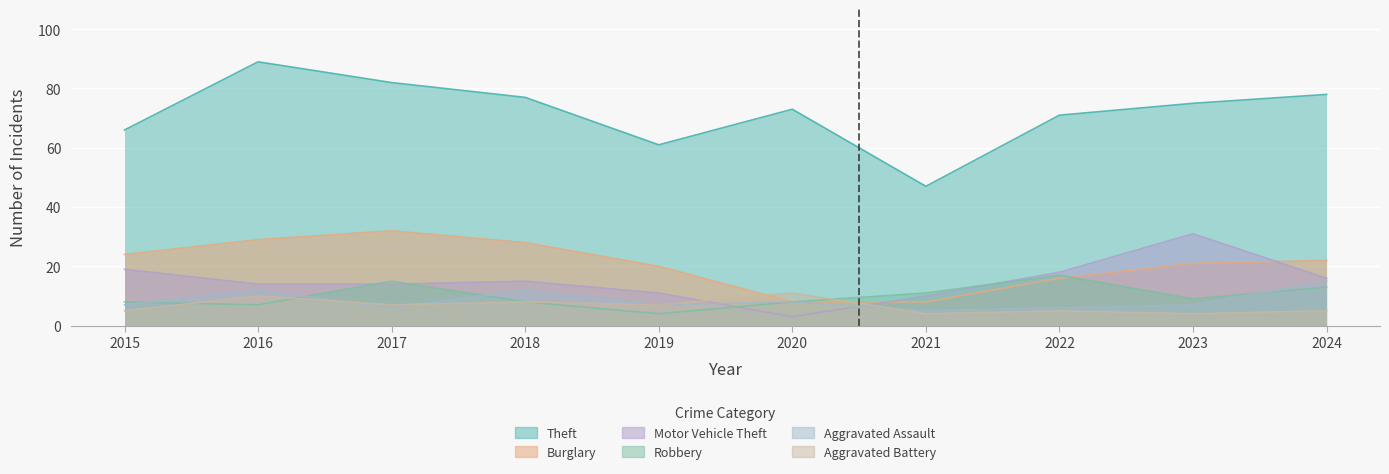

Which series has the largest total across all categories?

Theft